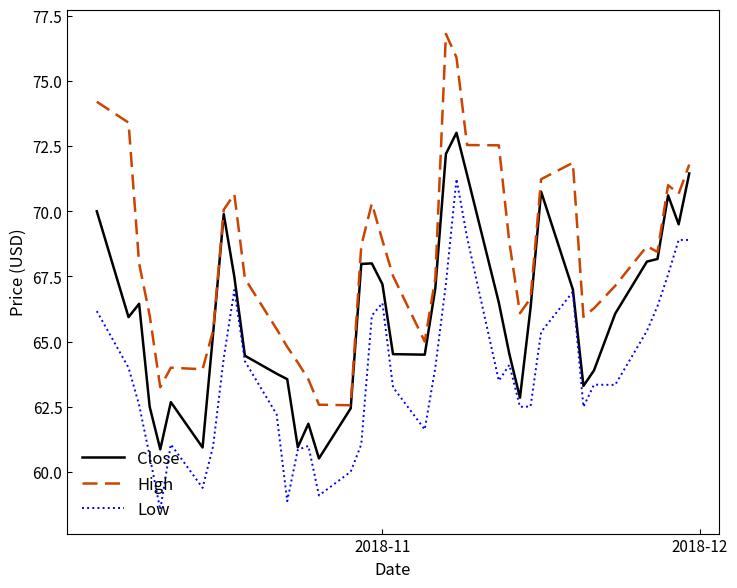

List the series in order of their peak value, lowest first.

Low, Close, High